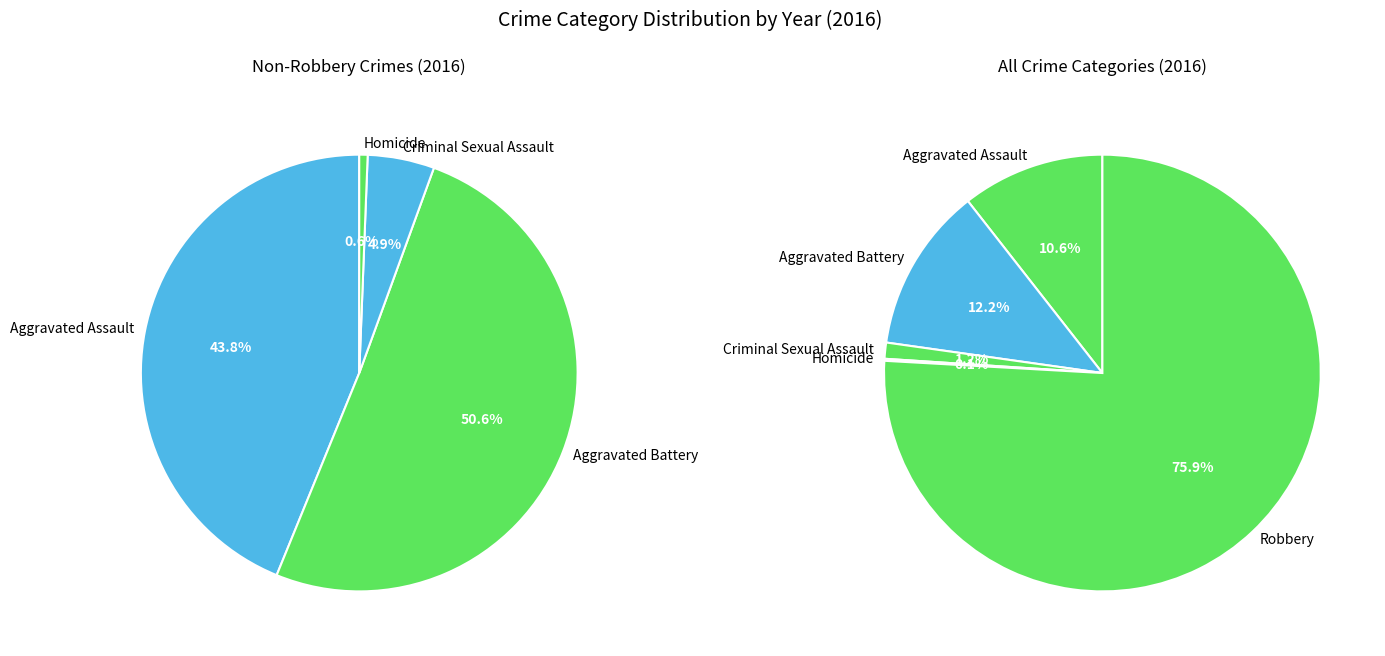

What is the majority slice?

Robbery